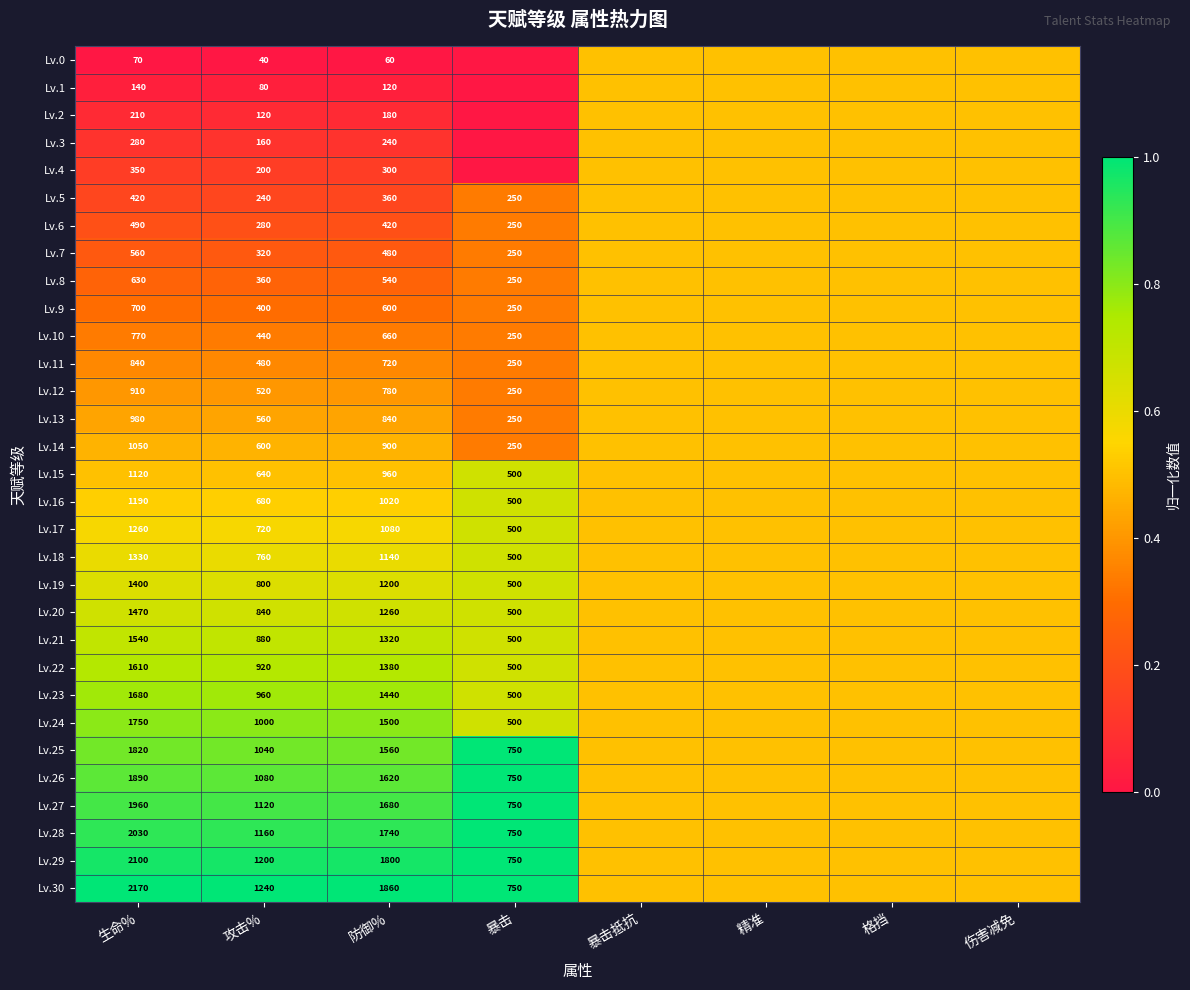

What is the spread (max minus min) of values at 暴击?

1.0